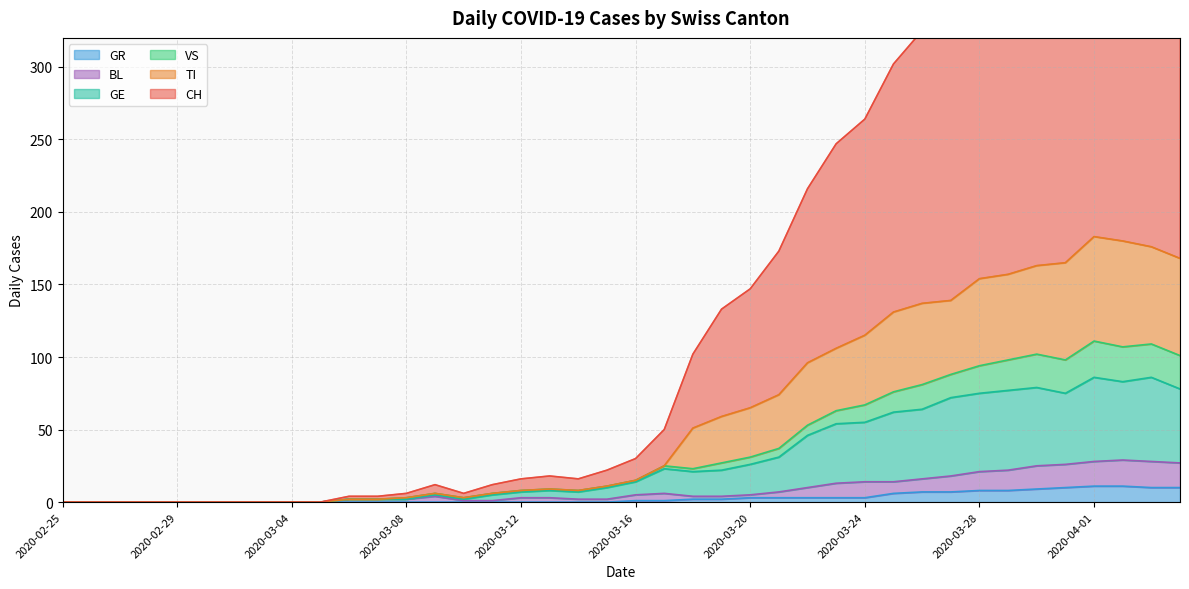

What value does the GR series have at 2020-03-29, to the nearest 5?

10